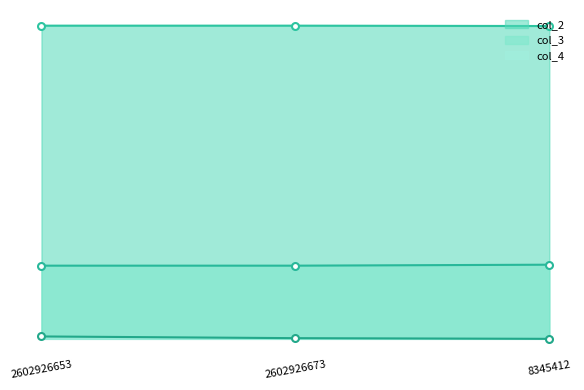

True or false: col_2_line has a value of 45.9 at 8345412.

True